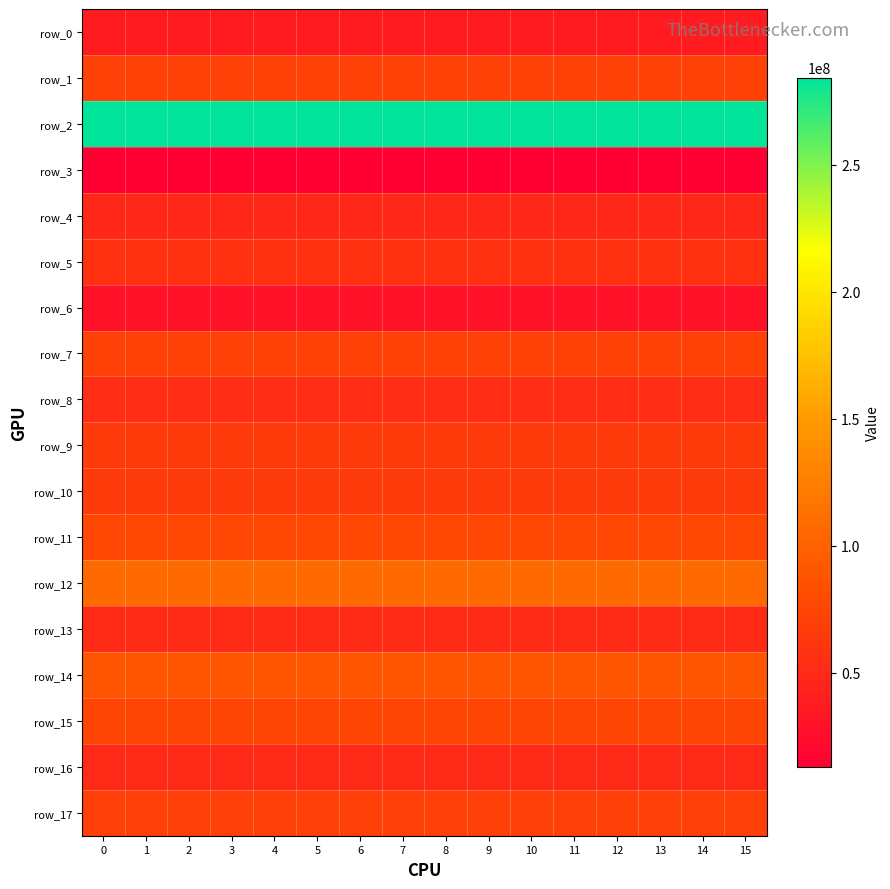

What is the sum of the row_17 values at 3 and 2?

138433056.8